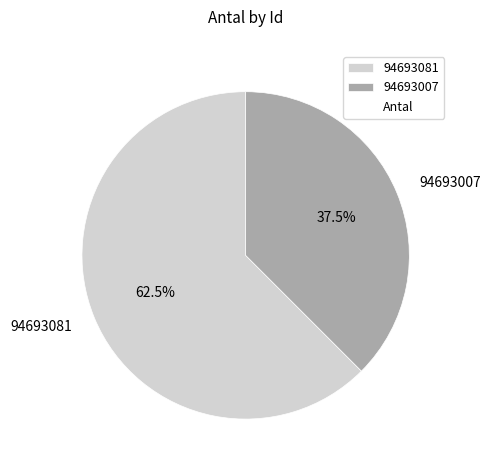

What percentage do 94693007 and 94693081 together represent?

100.0%